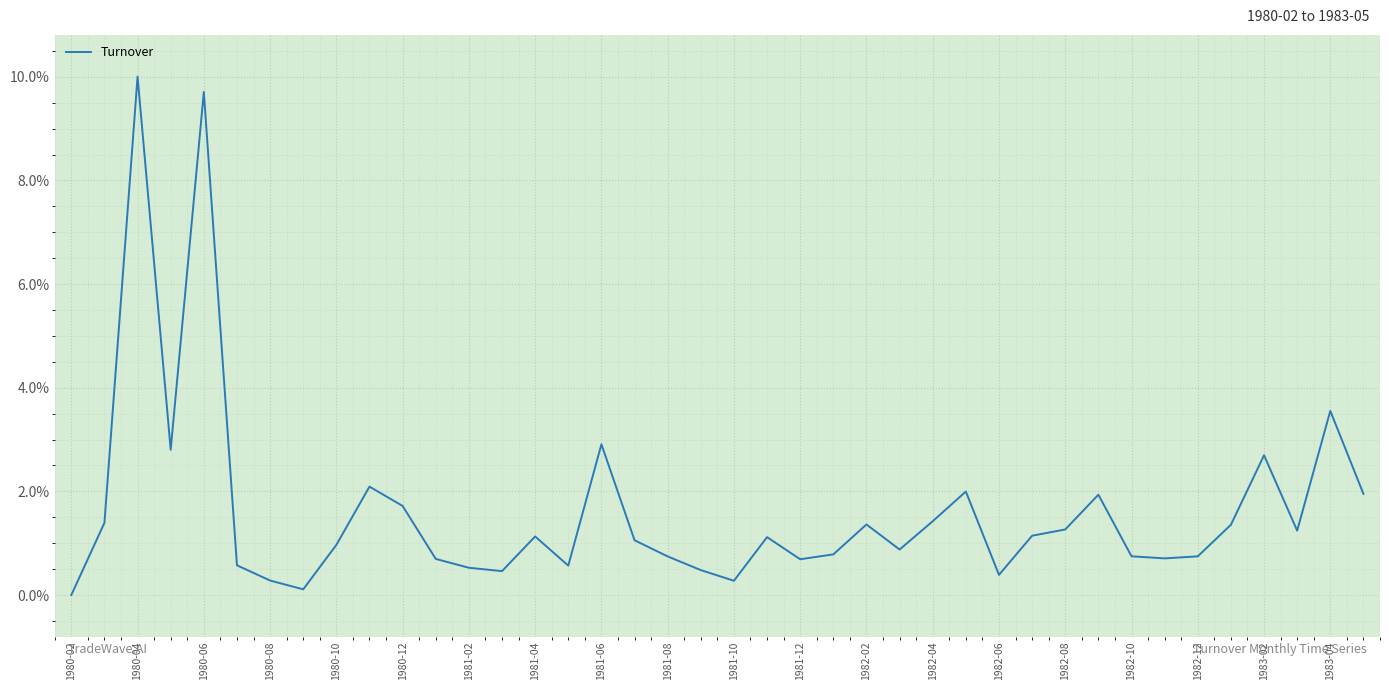

What is the difference between the maximum and minimum values?

10.0